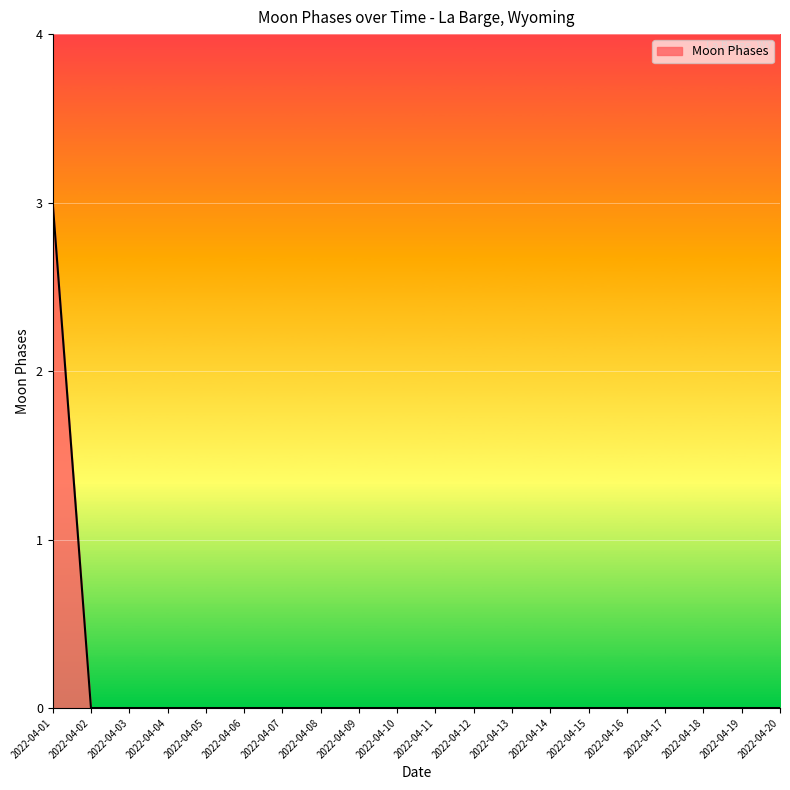

The chart shows a value of -1 at 2022-04-07. True or false?

False